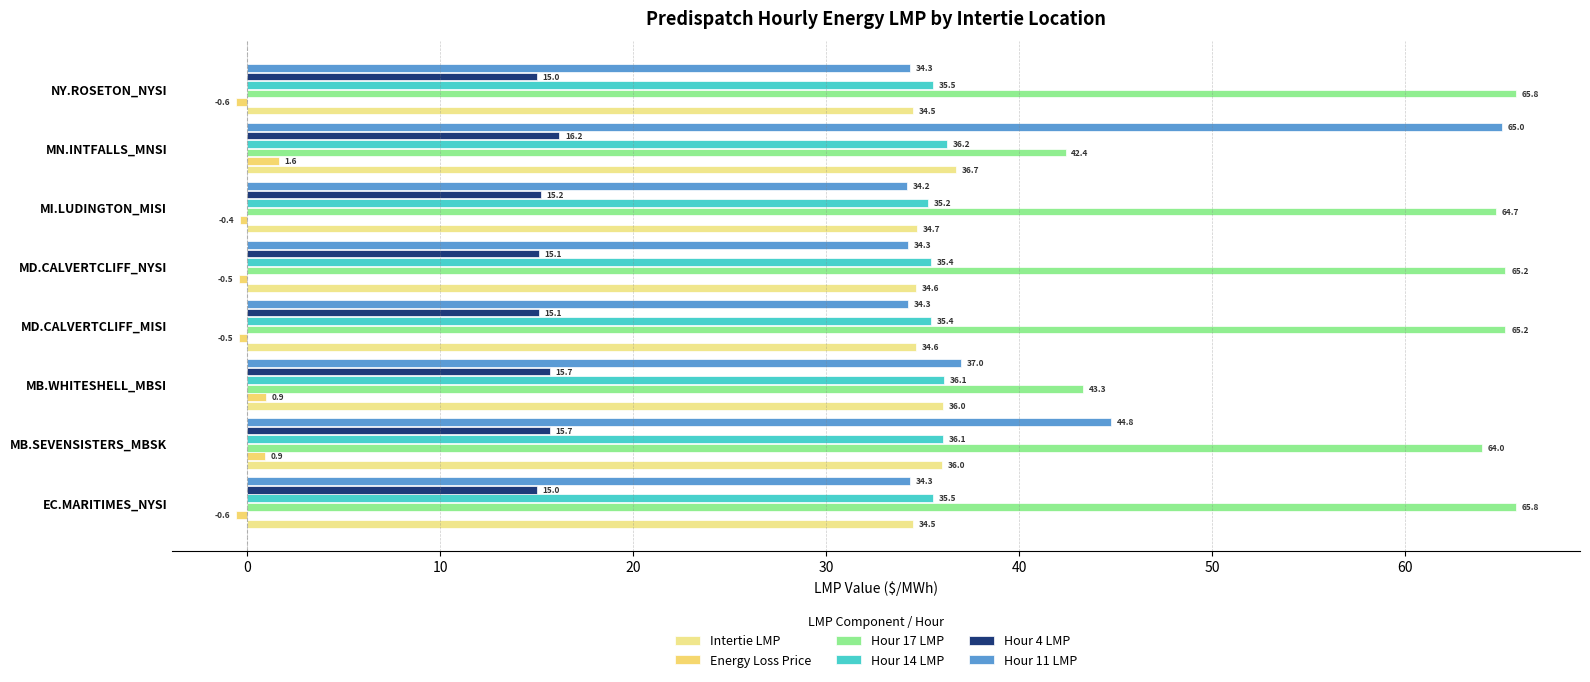

How many values in the Hour 17 LMP series exceed 65?

4